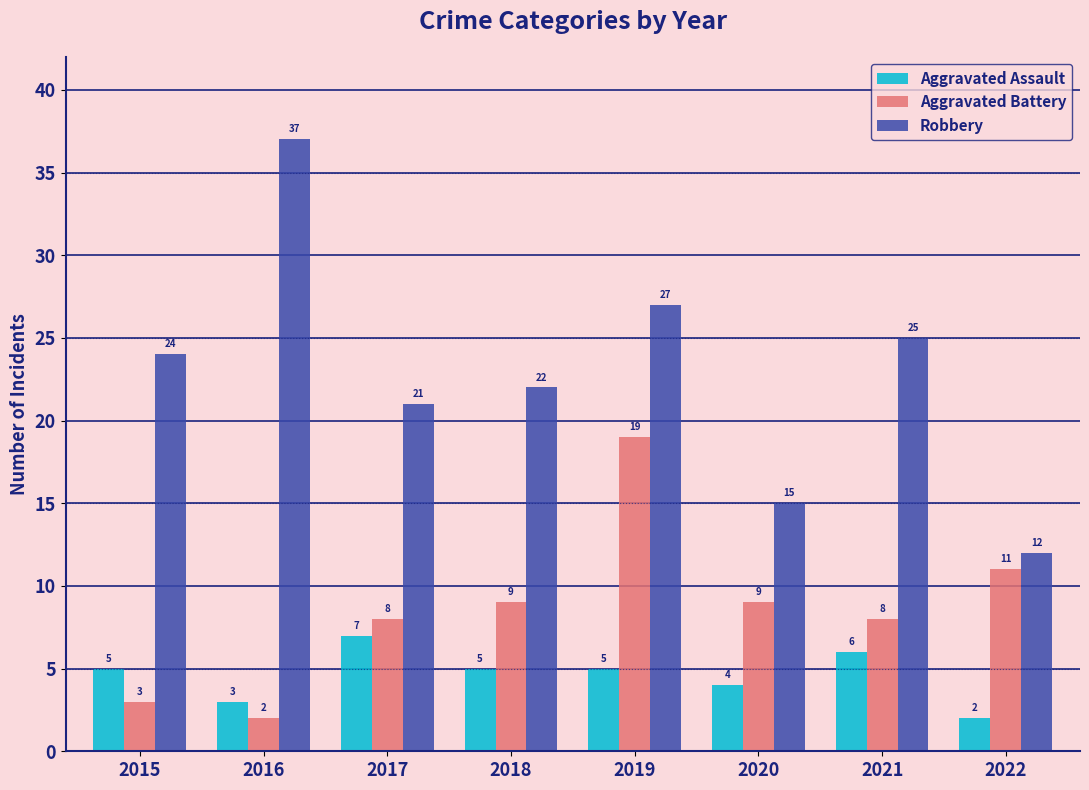

Rank the series by their maximum value, from highest to lowest.

Robbery, Aggravated Battery, Aggravated Assault